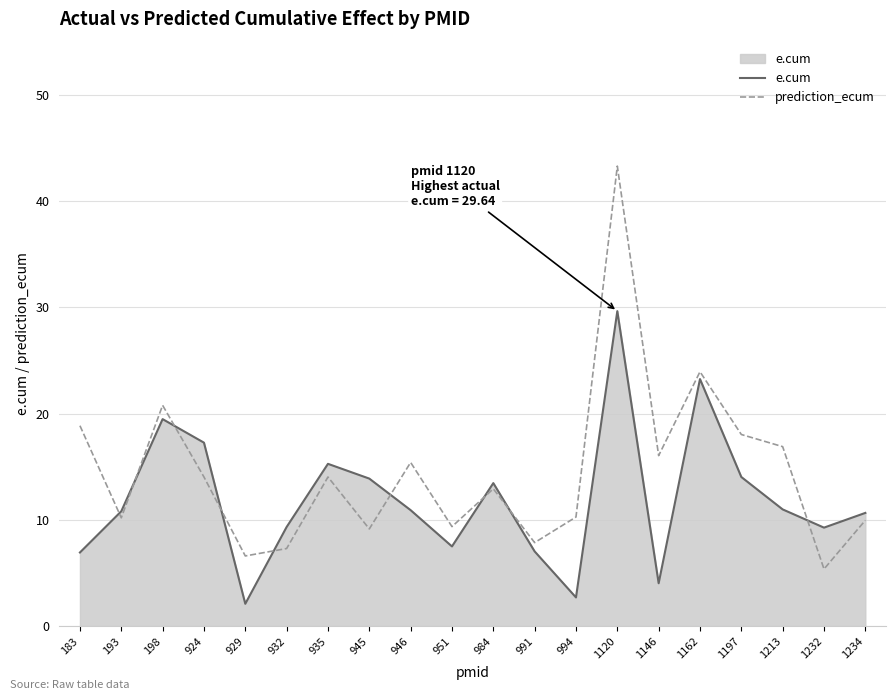

How many series are shown in this chart?

2